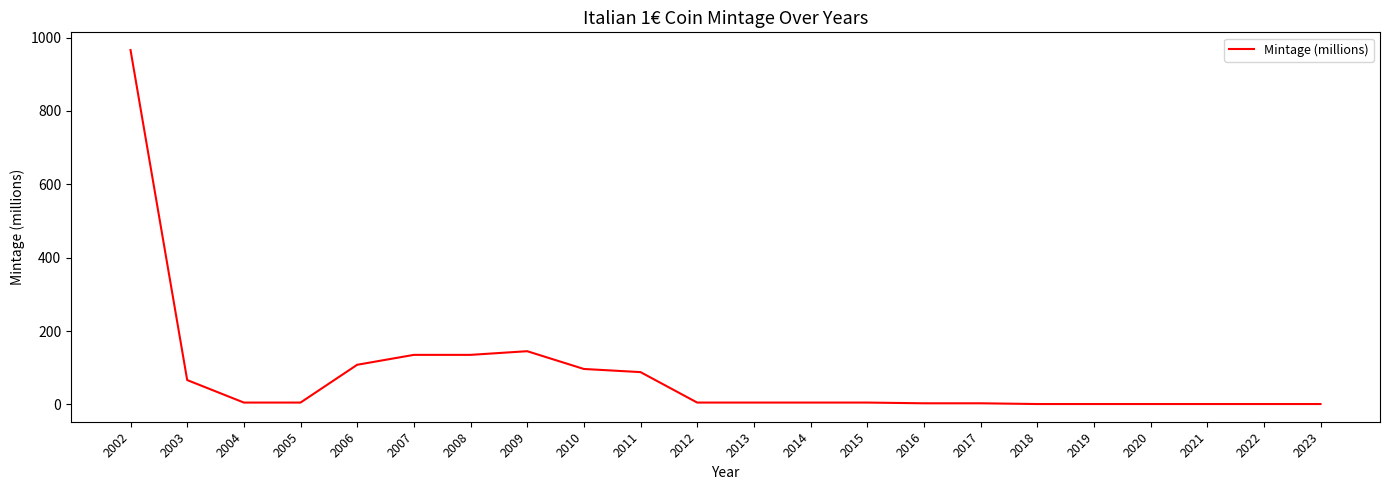

Approximately how many times larger is the value at 2007 compared to 2008?

1.0